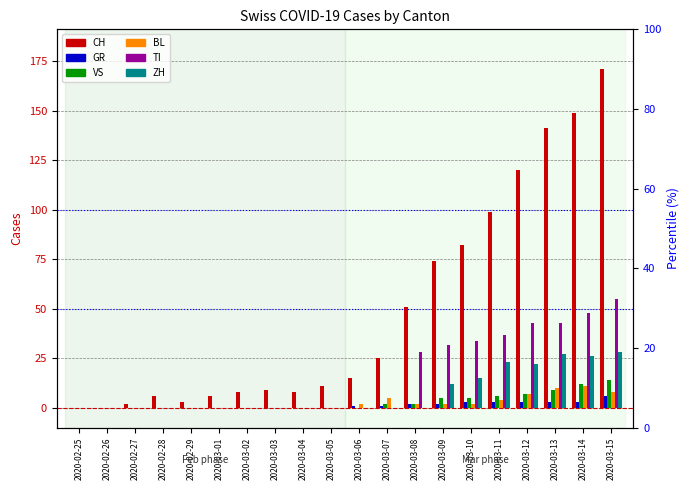

Reading left to right, what are all the values shown in this chart?

CH: 2020-02-25=0	2020-02-26=0	2020-02-27=2	2020-02-28=6	2020-02-29=3	2020-03-01=6	2020-03-02=8	2020-03-03=9	2020-03-04=8	2020-03-05=11	2020-03-06=15	2020-03-07=25	2020-03-08=51	2020-03-09=74	2020-03-10=82	2020-03-11=99	2020-03-12=120	2020-03-13=141	2020-03-14=149	2020-03-15=171
GR: 2020-02-25=0	2020-02-26=0	2020-02-27=0	2020-02-28=0	2020-02-29=0	2020-03-01=0	2020-03-02=0	2020-03-03=0	2020-03-04=0	2020-03-05=0	2020-03-06=1	2020-03-07=1	2020-03-08=2	2020-03-09=2	2020-03-10=3	2020-03-11=3	2020-03-12=3	2020-03-13=3	2020-03-14=3	2020-03-15=6
VS: 2020-02-25=0	2020-02-26=0	2020-02-27=0	2020-02-28=0	2020-02-29=0	2020-03-01=0	2020-03-02=0	2020-03-03=0	2020-03-04=0	2020-03-05=0	2020-03-06=0	2020-03-07=2	2020-03-08=2	2020-03-09=5	2020-03-10=5	2020-03-11=6	2020-03-12=7	2020-03-13=9	2020-03-14=12	2020-03-15=14
BL: 2020-02-25=0	2020-02-26=0	2020-02-27=0	2020-02-28=0	2020-02-29=0	2020-03-01=0	2020-03-02=0	2020-03-03=0	2020-03-04=0	2020-03-05=0	2020-03-06=2	2020-03-07=5	2020-03-08=2	2020-03-09=2	2020-03-10=2	2020-03-11=4	2020-03-12=7	2020-03-13=10	2020-03-14=11	2020-03-15=8
TI: 2020-02-25=0	2020-02-26=0	2020-02-27=0	2020-02-28=0	2020-02-29=0	2020-03-01=0	2020-03-02=0	2020-03-03=0	2020-03-04=0	2020-03-05=0	2020-03-06=0	2020-03-07=0	2020-03-08=28	2020-03-09=32	2020-03-10=34	2020-03-11=37	2020-03-12=43	2020-03-13=43	2020-03-14=48	2020-03-15=55
ZH: 2020-02-25=0	2020-02-26=0	2020-02-27=0	2020-02-28=0	2020-02-29=0	2020-03-01=0	2020-03-02=0	2020-03-03=0	2020-03-04=0	2020-03-05=0	2020-03-06=0	2020-03-07=0	2020-03-08=0	2020-03-09=12	2020-03-10=15	2020-03-11=23	2020-03-12=22	2020-03-13=27	2020-03-14=26	2020-03-15=28